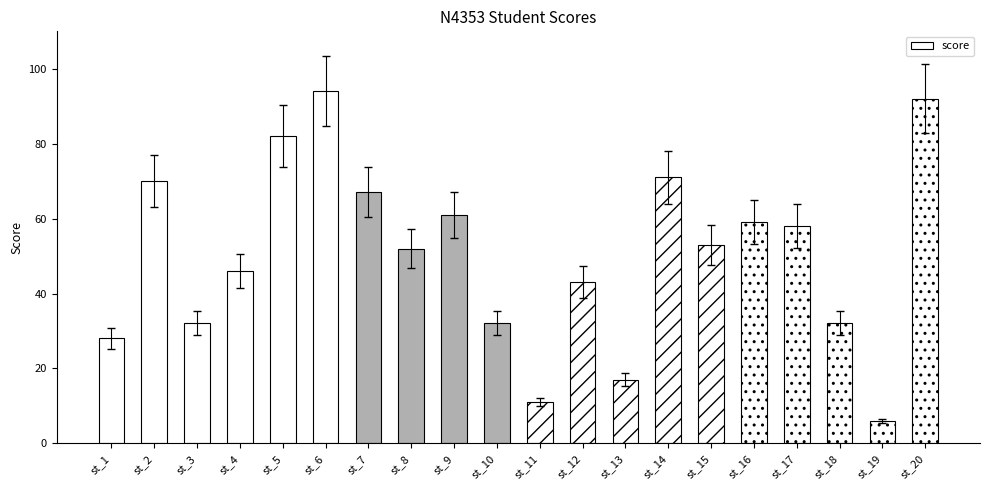

What is the difference between the values at st_13 and st_11?

6